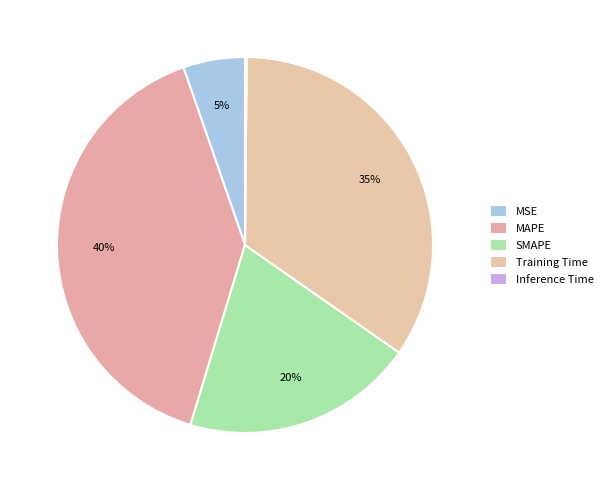

What percentage is NOT represented by MSE?

94.7%